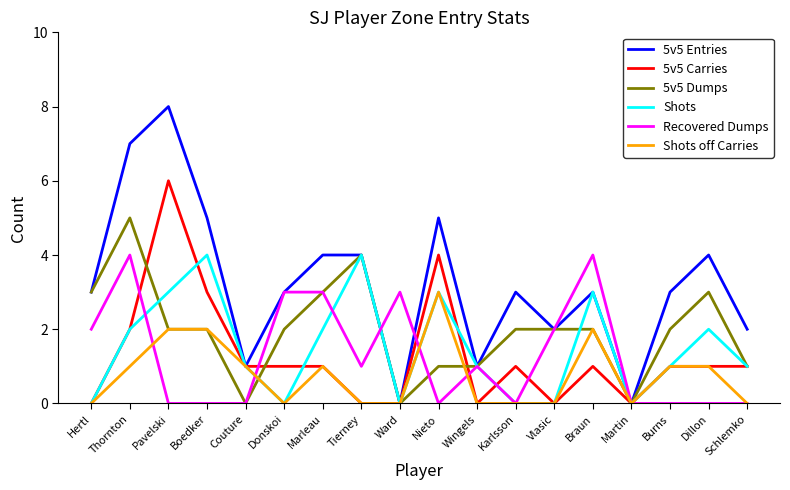

Is it true that Shots off Carries equals -2 at Schlemko?

False